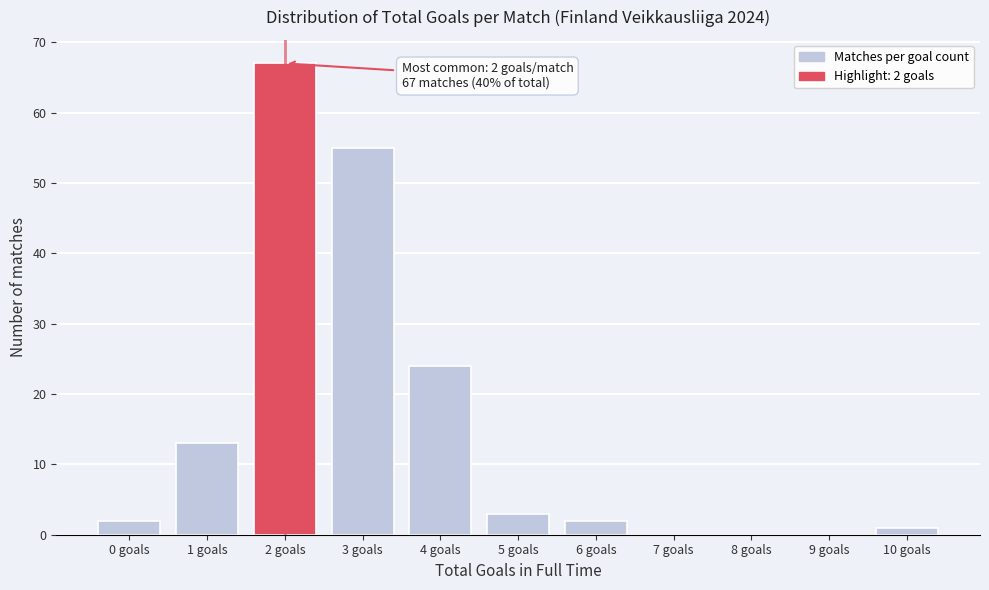

Reading right to left, what are all the values shown in this chart?

10 goals=1	9 goals=0	8 goals=0	7 goals=0	6 goals=2	5 goals=3	4 goals=24	3 goals=55	2 goals=67	1 goals=13	0 goals=2